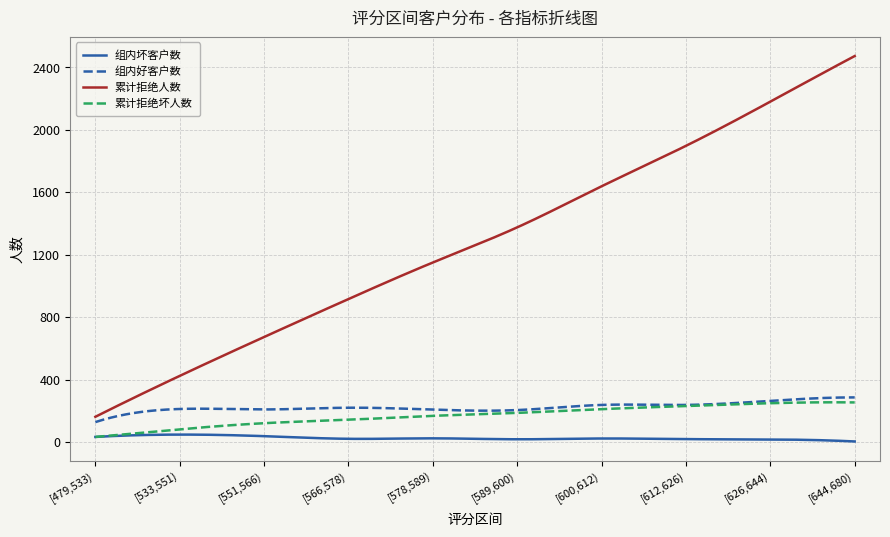

What is the minimum value for 累计拒绝人数?

163.0